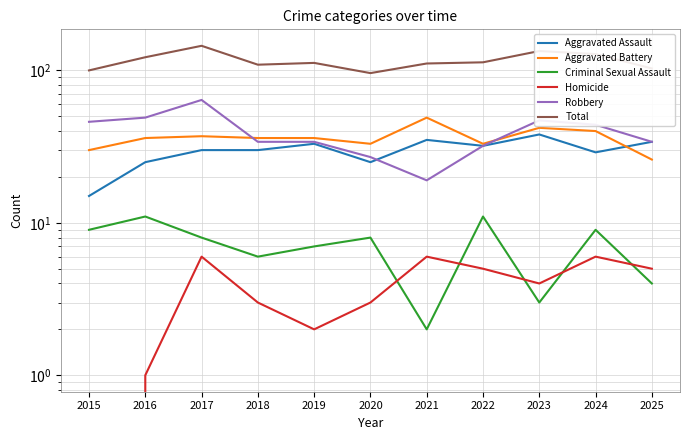

List the labels in order of Homicide value, smallest first.

2015, 2016, 2019, 2018, 2020, 2023, 2022, 2025, 2017, 2021, 2024